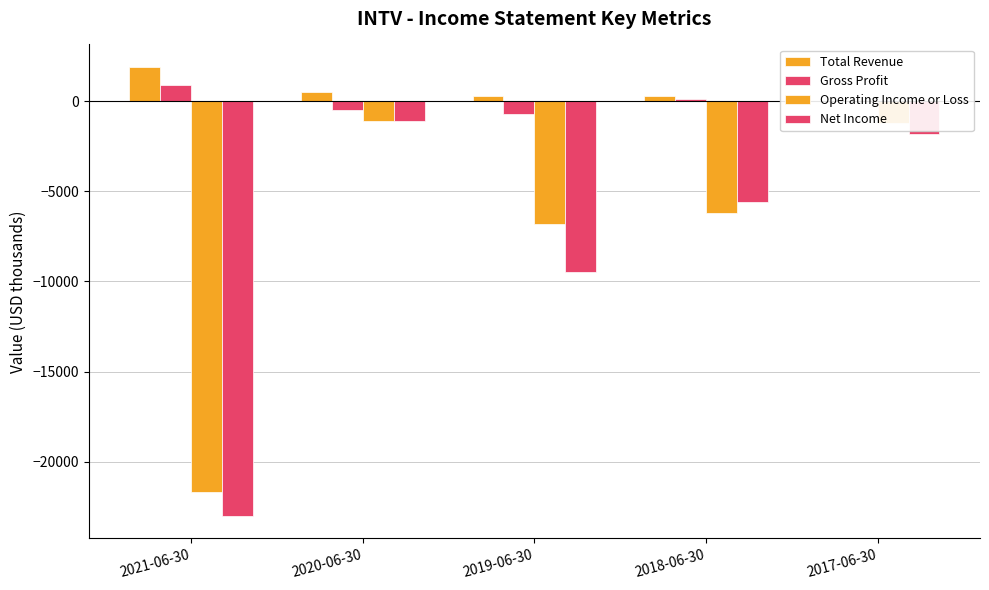

What is the value of the Total Revenue bar at the 3rd from the left?

300